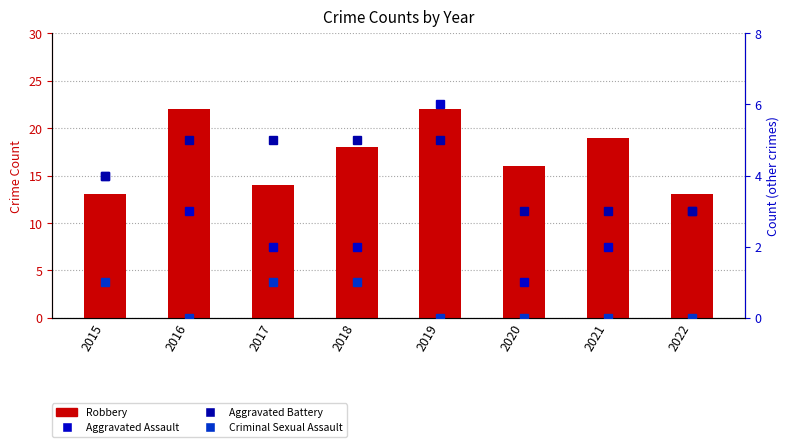

What are all the series names shown in the legend?

Robbery, Aggravated Assault, Aggravated Battery, Criminal Sexual Assault